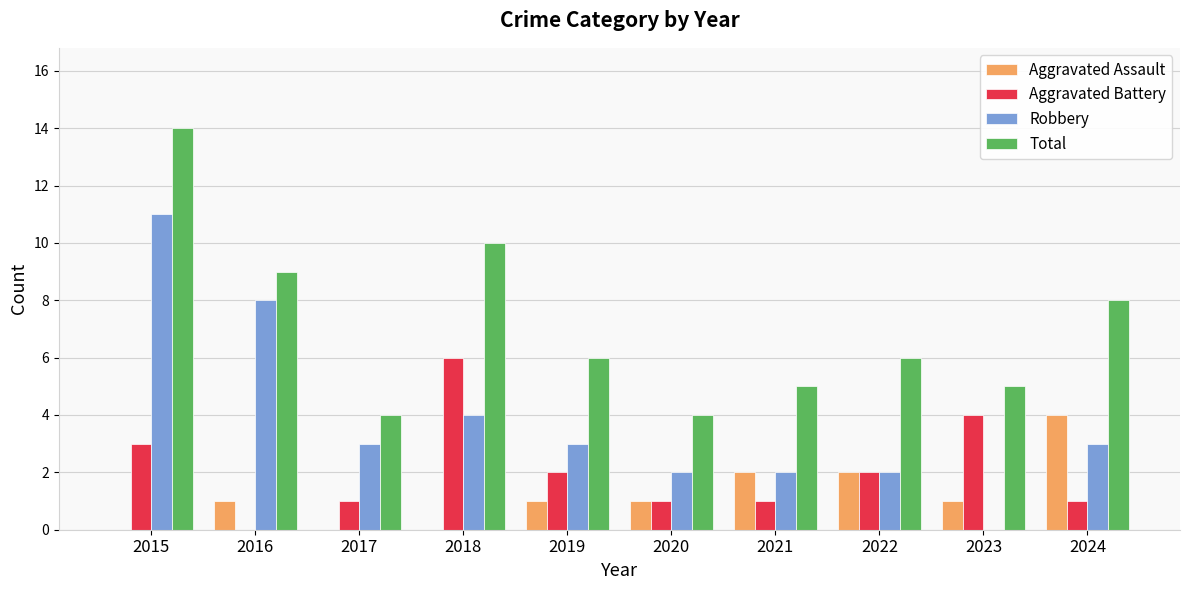

What are all the series names shown in the legend?

Aggravated Assault, Aggravated Battery, Robbery, Total